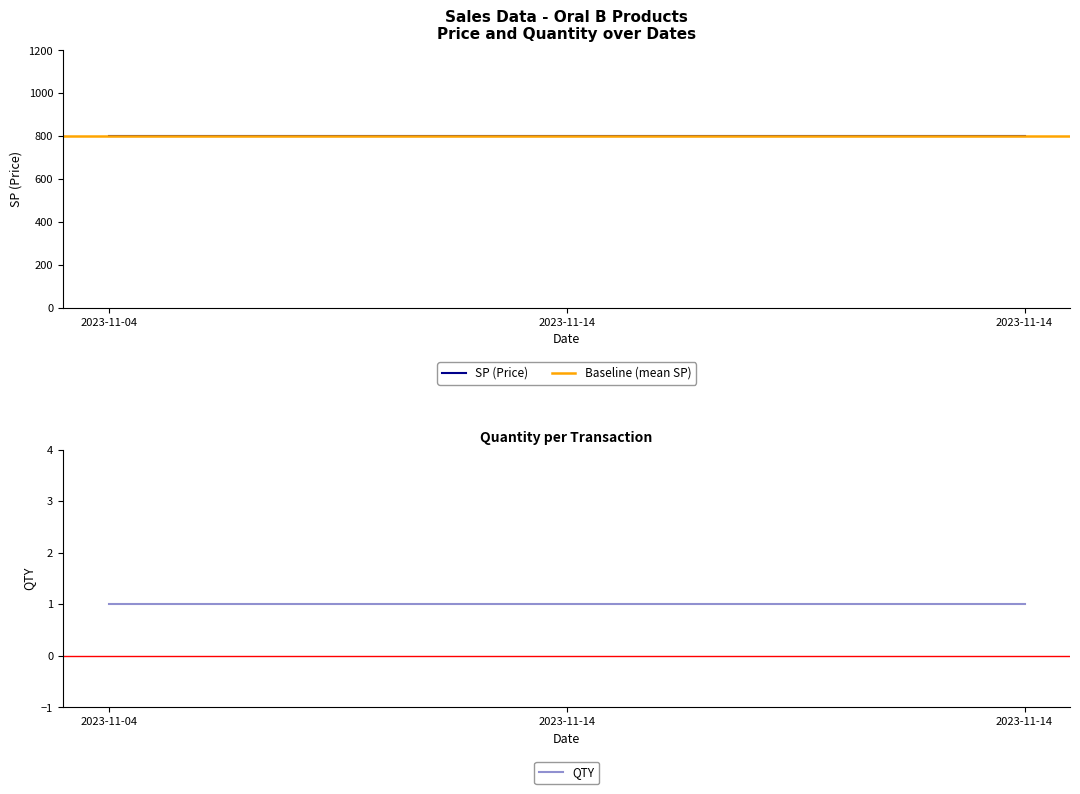

Read the QTY value at 2023-11-14.

1